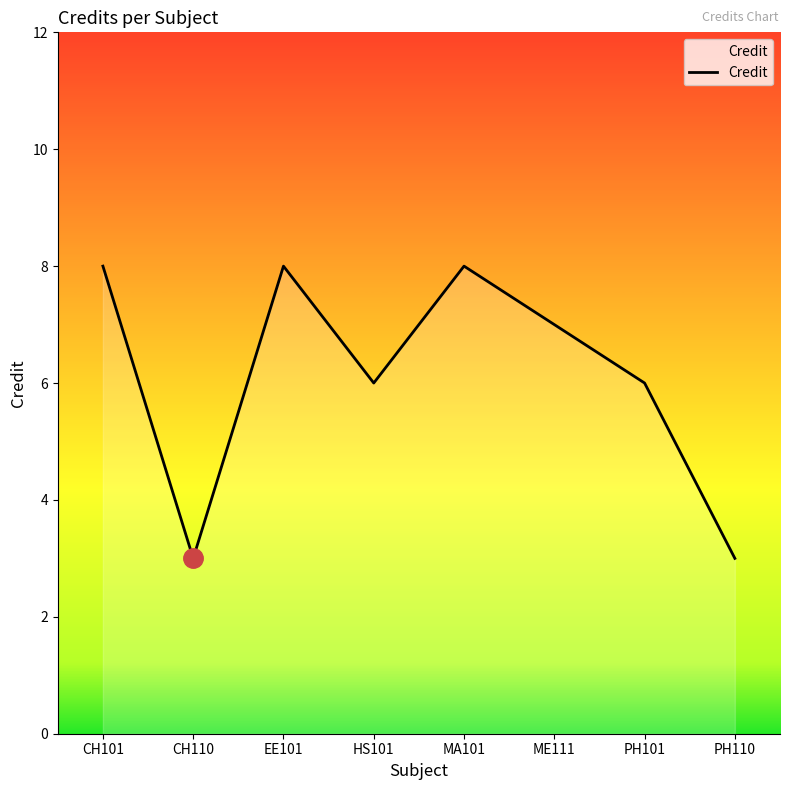

How many interior local peaks (higher than both neighbors) does the data have?

2